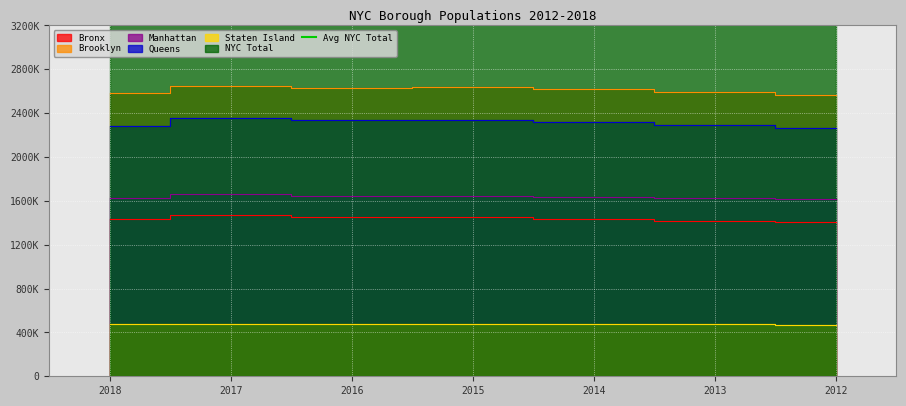

True or false: Staten Island and Bronx intersect in this chart.

False